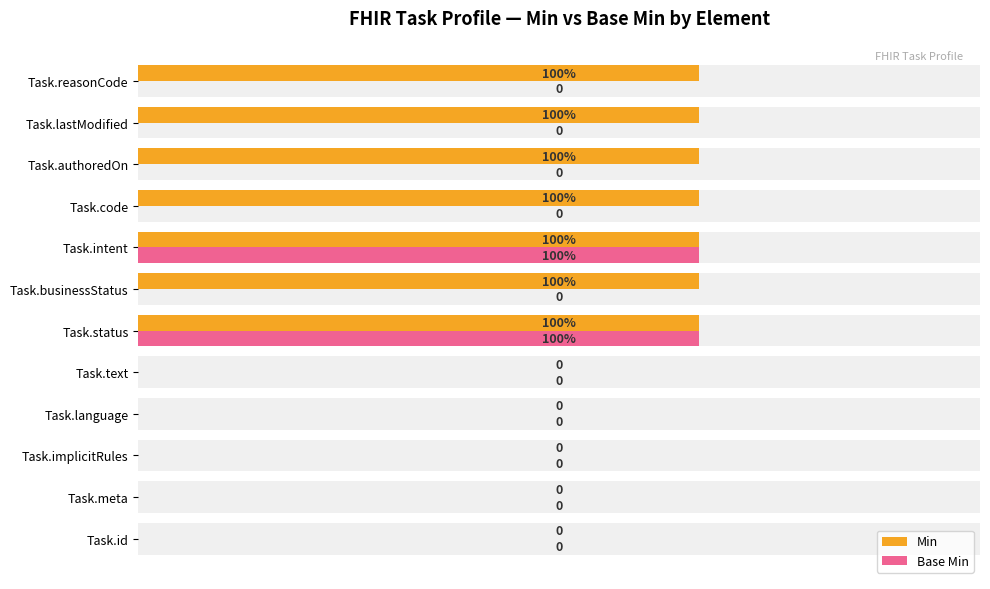

At how many categories does at least one series exceed 0?

7